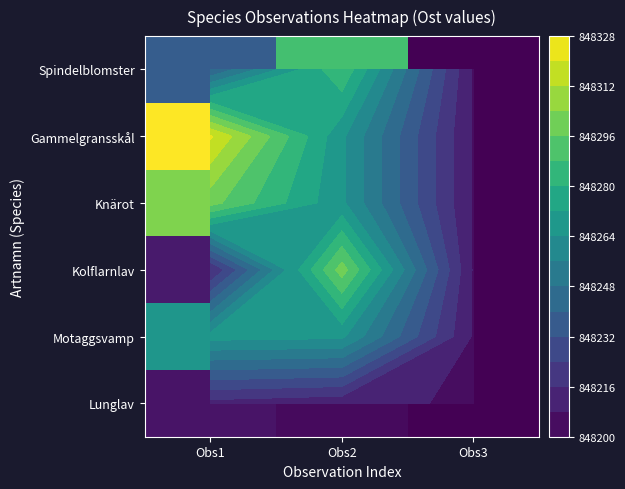

What is the sum of all Motaggsvamp values?

2544739.7